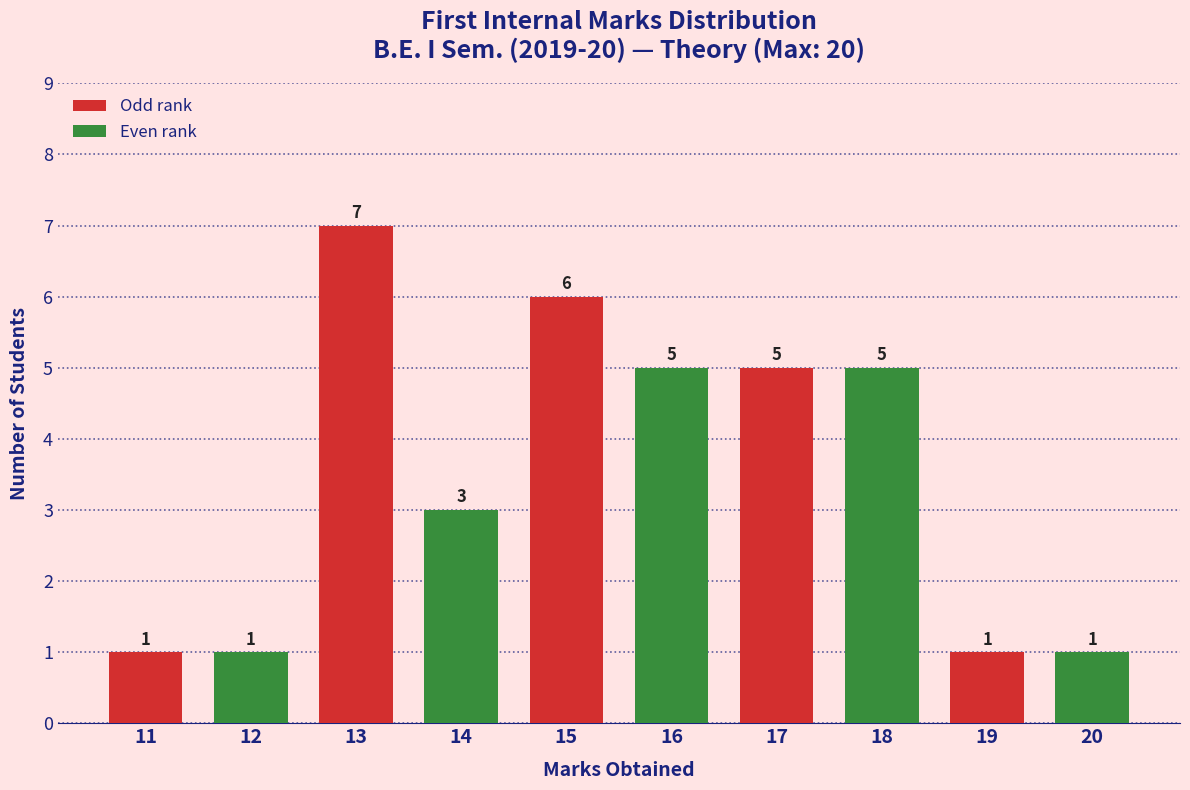

How many distinct data groups are displayed?

1